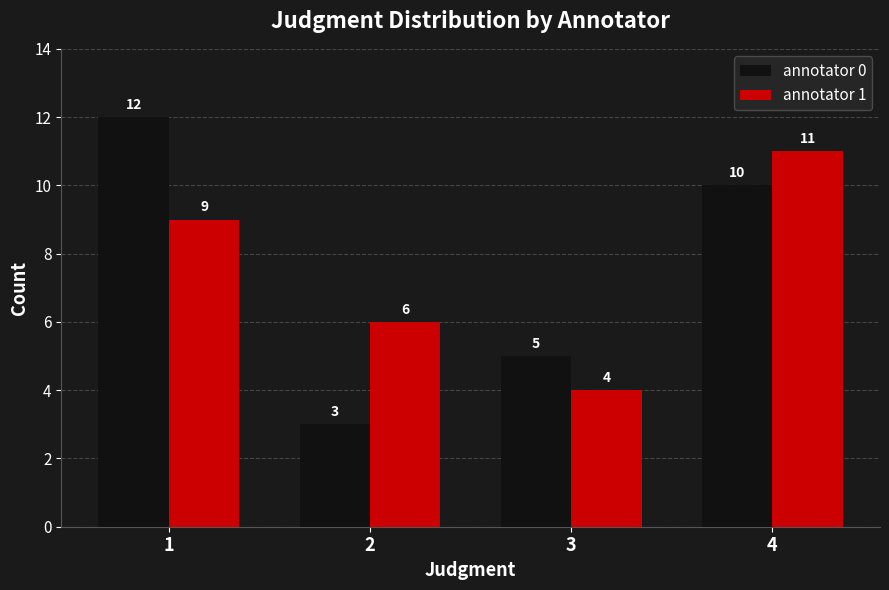

What is the difference between the highest and lowest values at 1?

3